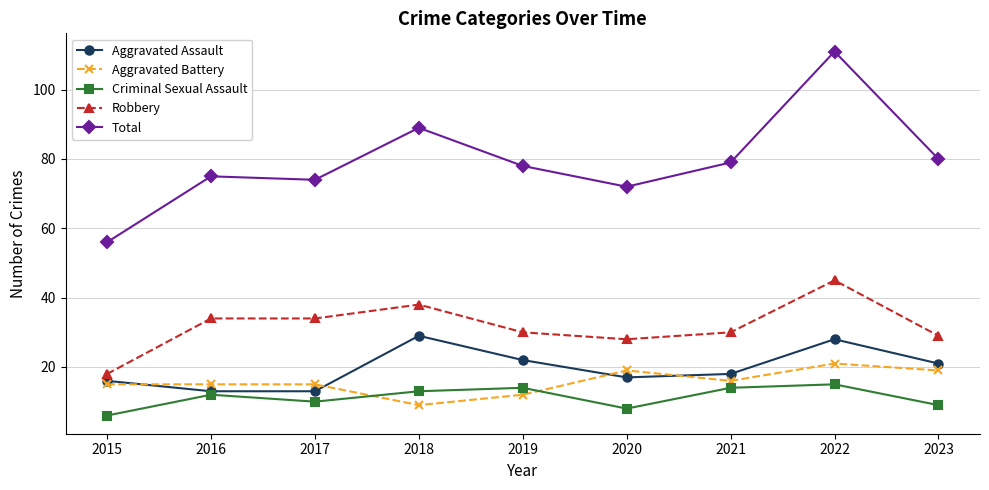

What is the lowest value of the Aggravated Assault series?

13